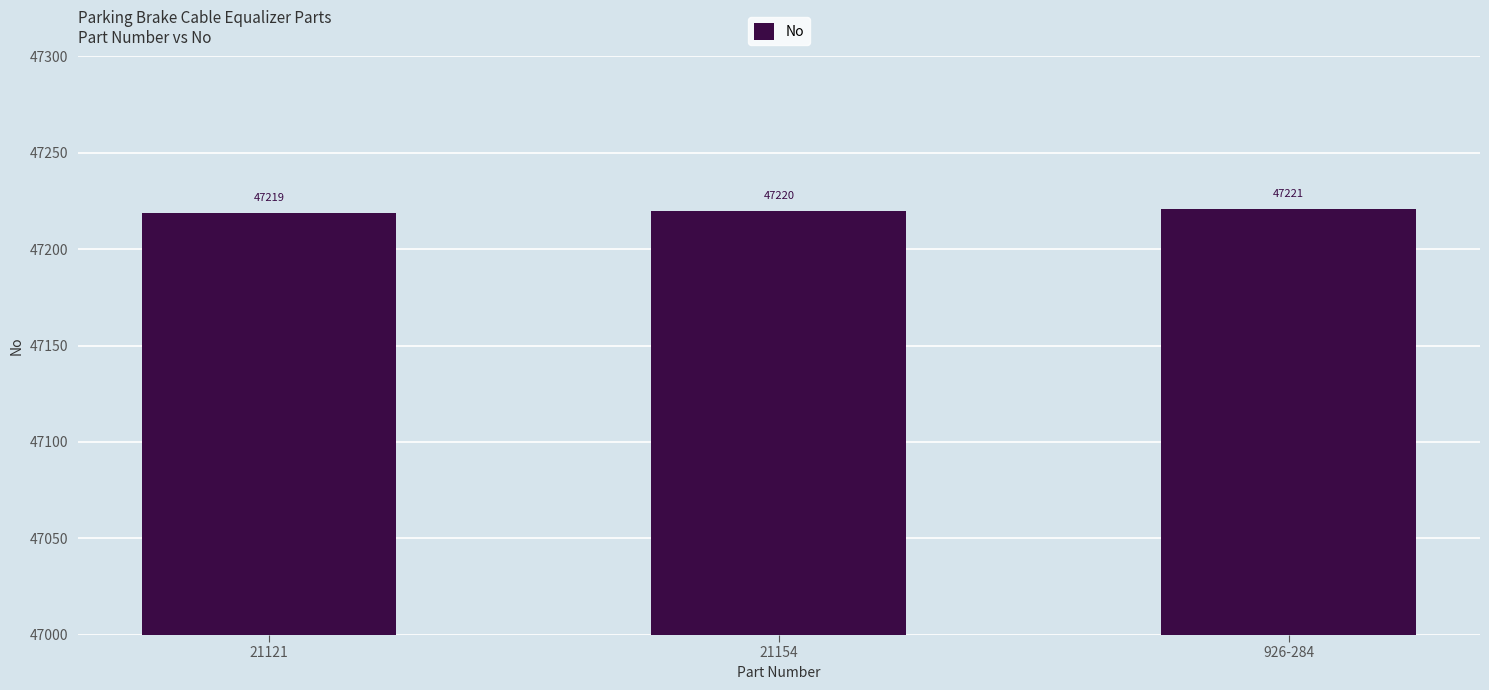

Reading left to right, transcribe all the data shown in this chart.

21121=47219	21154=47220	926-284=47221